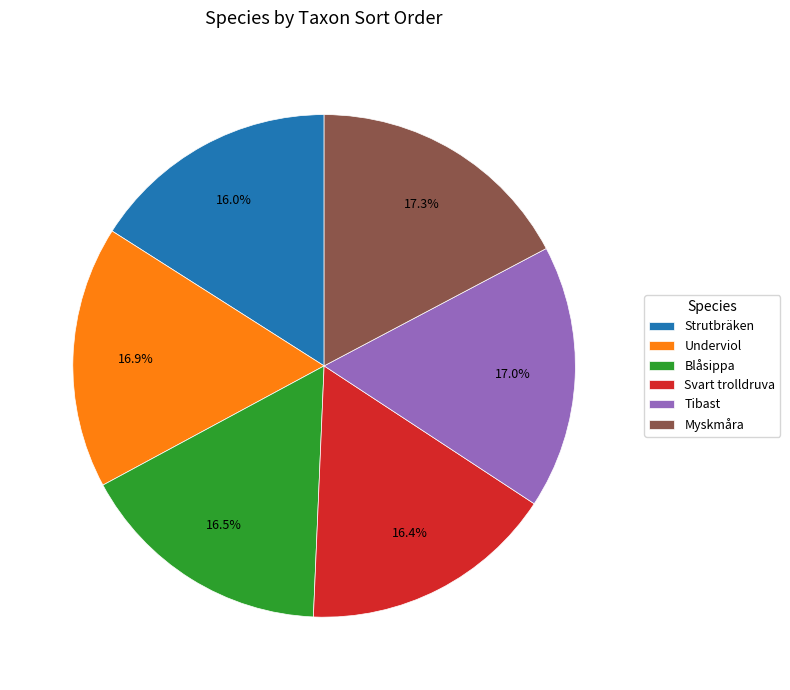

Is there any slice that represents more than half of the pie?

No